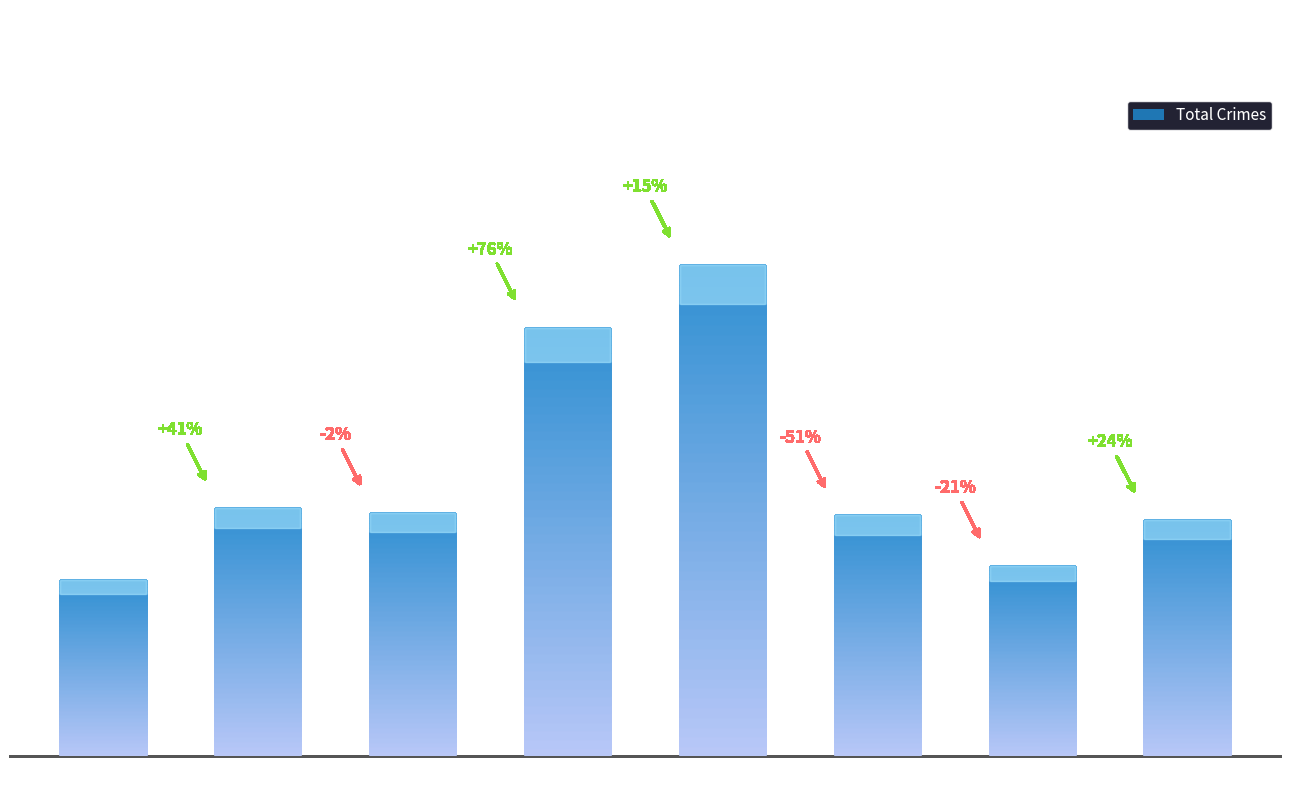

Approximately how many times larger is the value at 2020 compared to 2018?

0.6